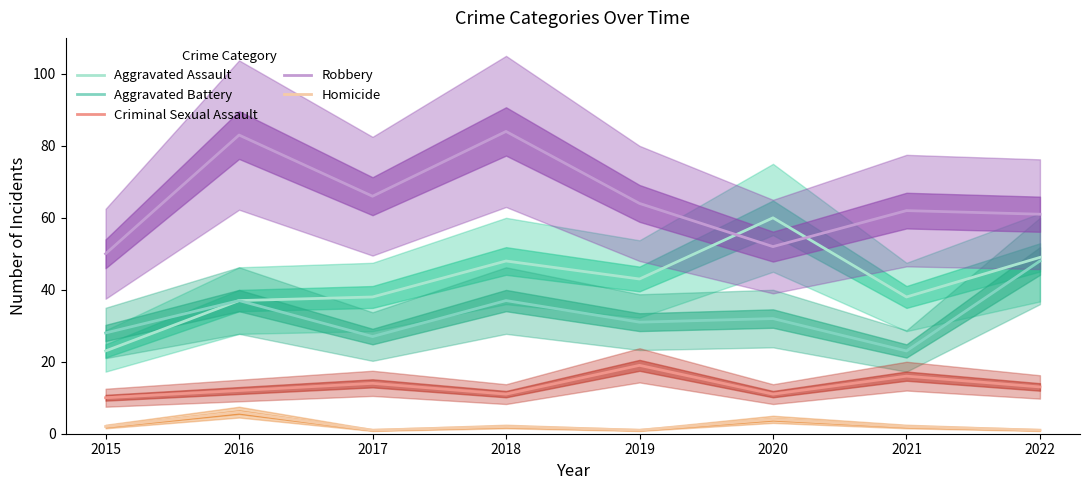

Between 2016 and 2021, which series saw the biggest shift?

Robbery